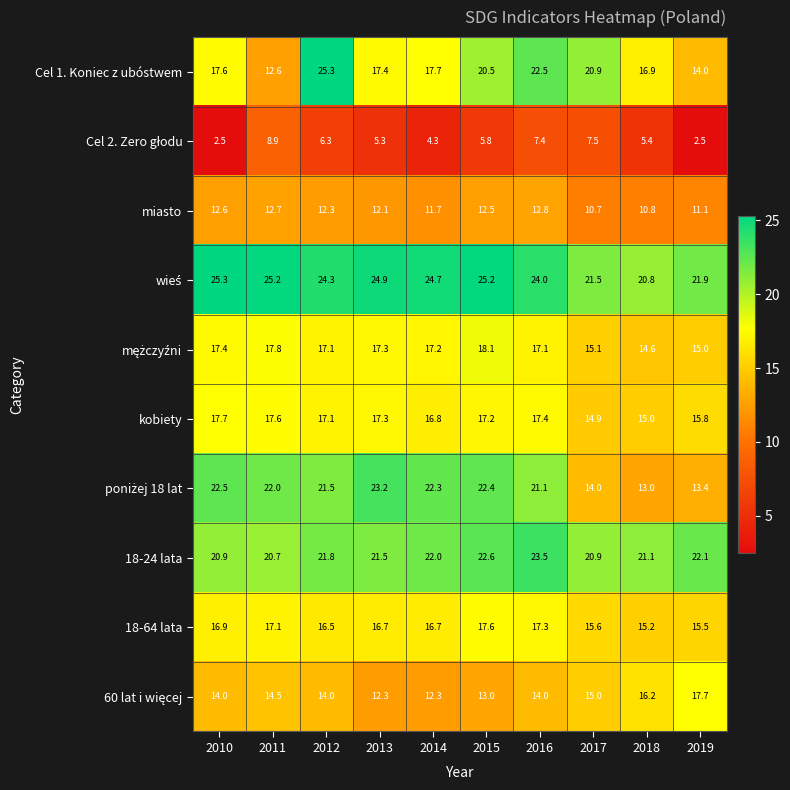

Is the value of 18-24 lata at 2019 greater than the value of kobiety at 2010?

Yes